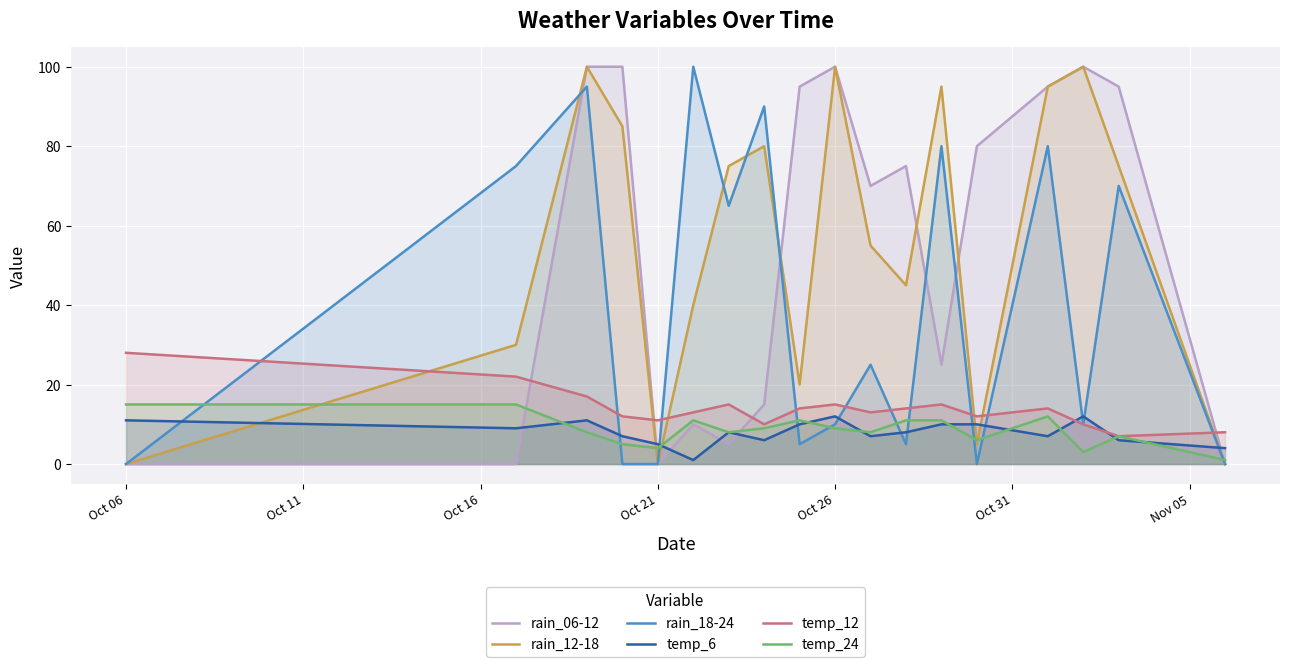

Reading right to left, extract all data points from this chart.

rain_06-12: 0	95	100	95	80	25	75	70	100	95	15	5	10	0	100	100	0	0
rain_12-18: 0	75	100	95	5	95	45	55	100	20	80	75	40	0	85	100	30	0
rain_18-24: 0	70	10	80	0	80	5	25	10	5	90	65	100	0	0	95	75	0
temp_6: 4	6	12	7	10	10	8	7	12	10	6	8	1	5	7	11	9	11
temp_12: 8	7	10	14	12	15	14	13	15	14	10	15	13	11	12	17	22	28
temp_24: 1	7	3	12	6	11	11	8	9	11	9	8	11	4	5	8	15	15